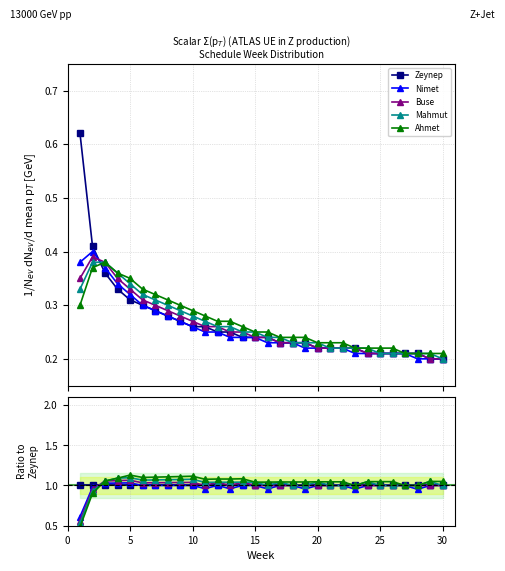

True or false: Zeynep has a value of 1.7 at 35.

False